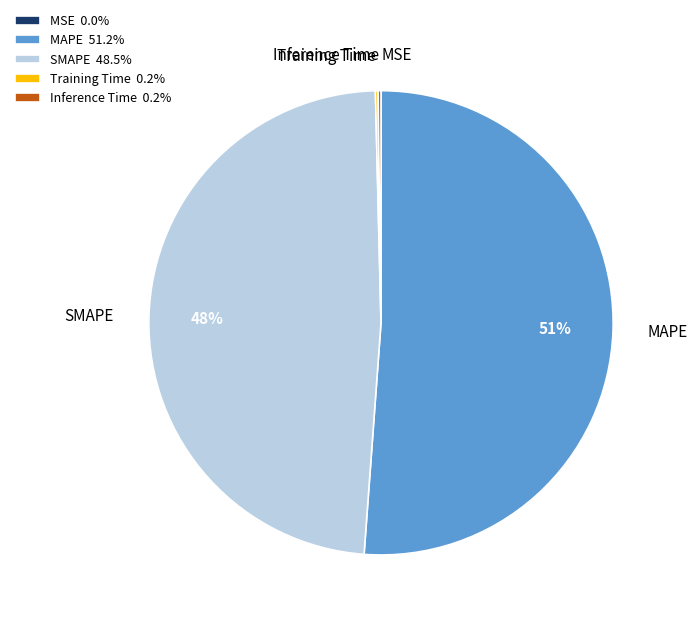

What percentage is the SMAPE slice, to the nearest percent?

48%